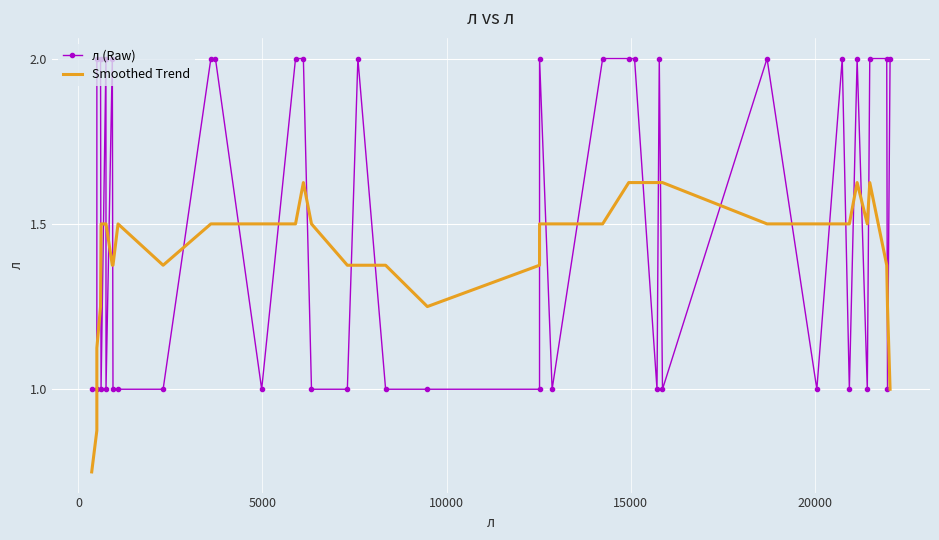

Rank the series by their average value, from lowest to highest.

Smoothed Trend, л (Raw)